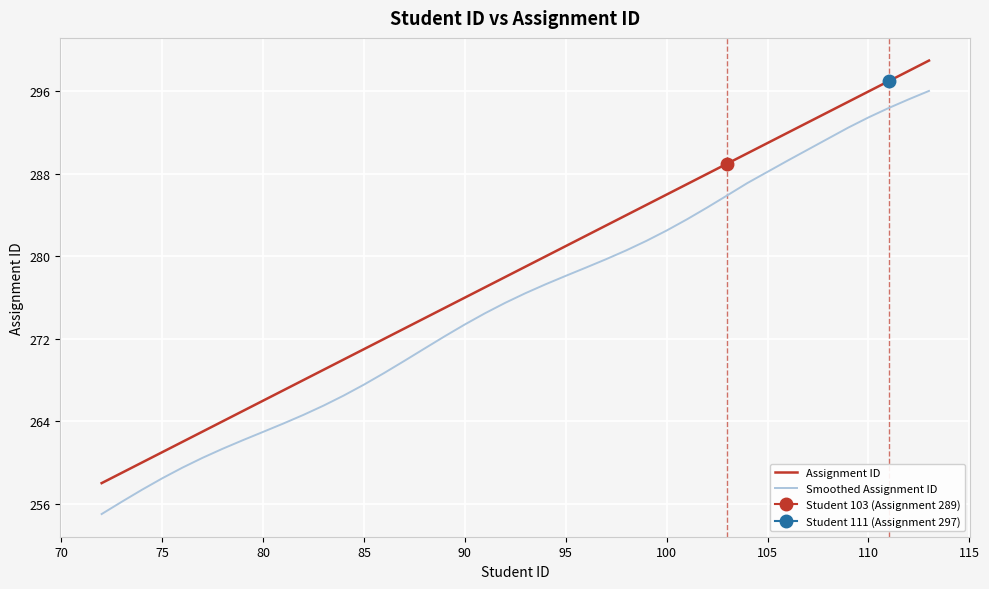

True or false: Assignment ID and Smoothed Assignment ID intersect in this chart.

False